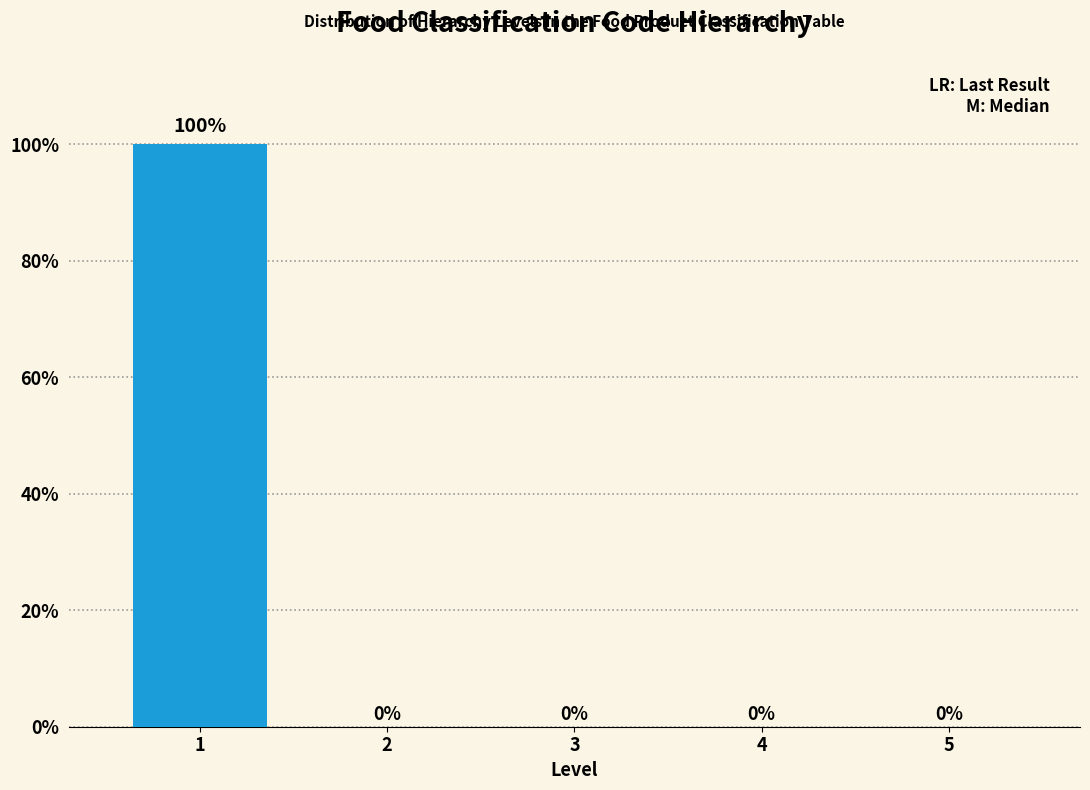

Reading left to right, what are all the values shown in this chart?

1=100	2=0	3=0	4=0	5=0